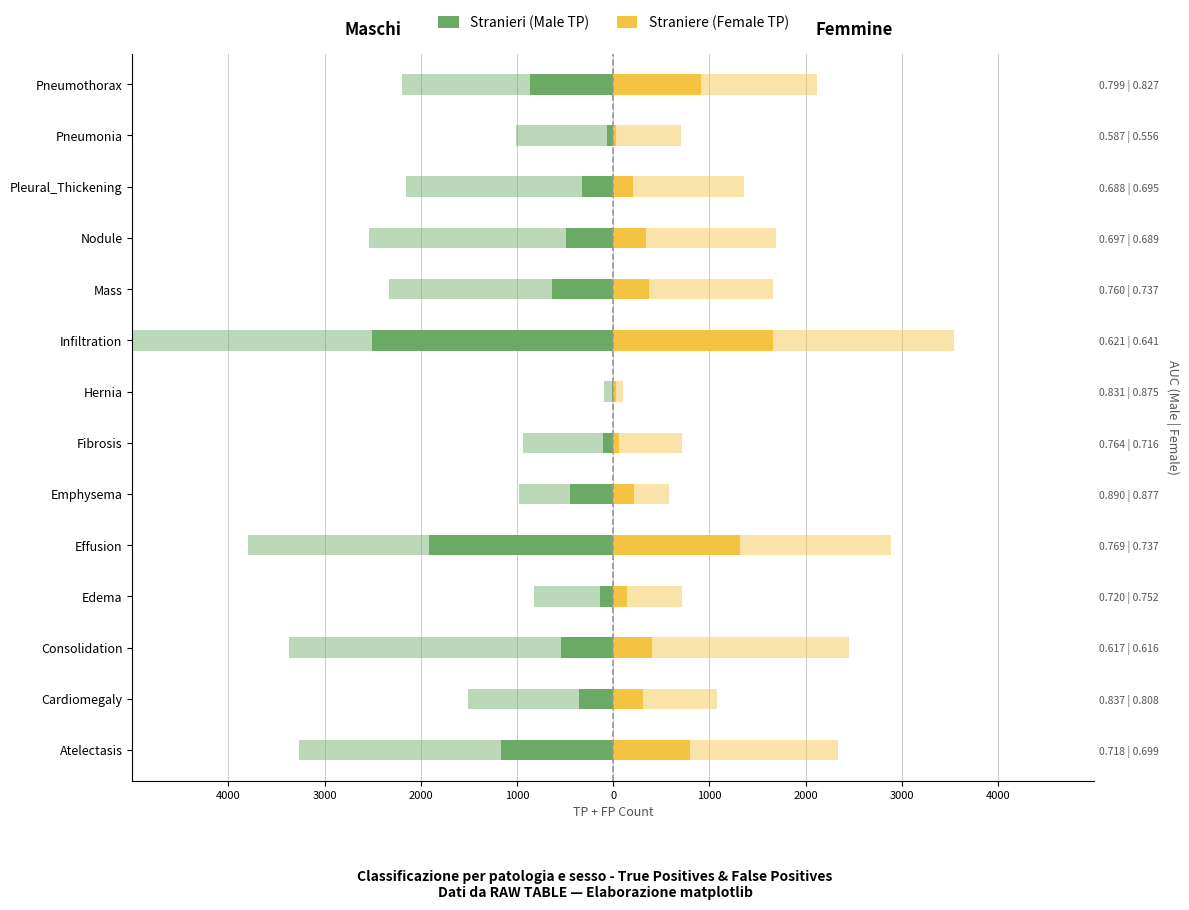

What are all the series names shown in the legend?

Stranieri (Male TP), Straniere (Female TP)